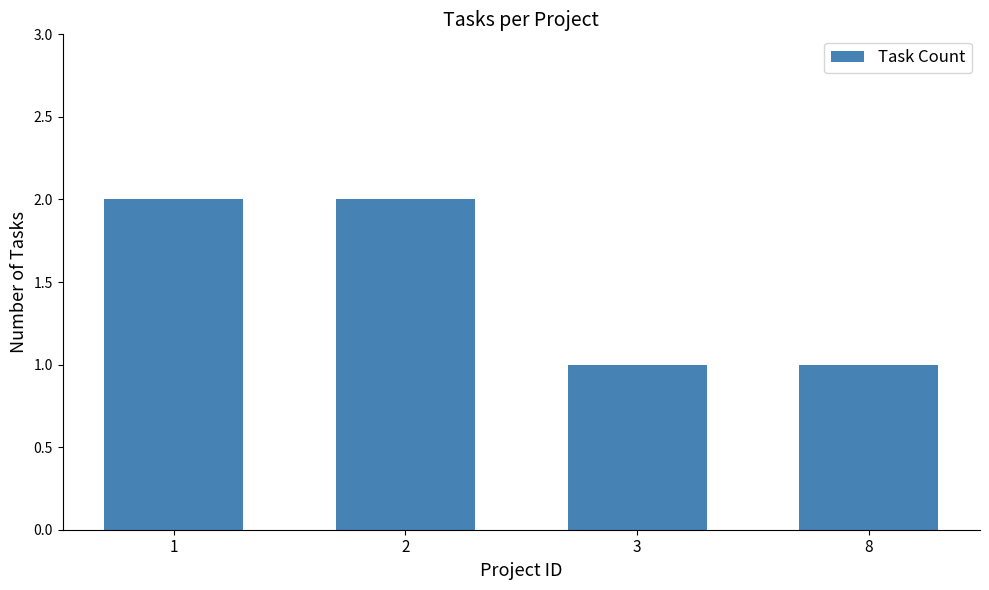

Approximately how many times larger is the value at 3 compared to 8?

1.0